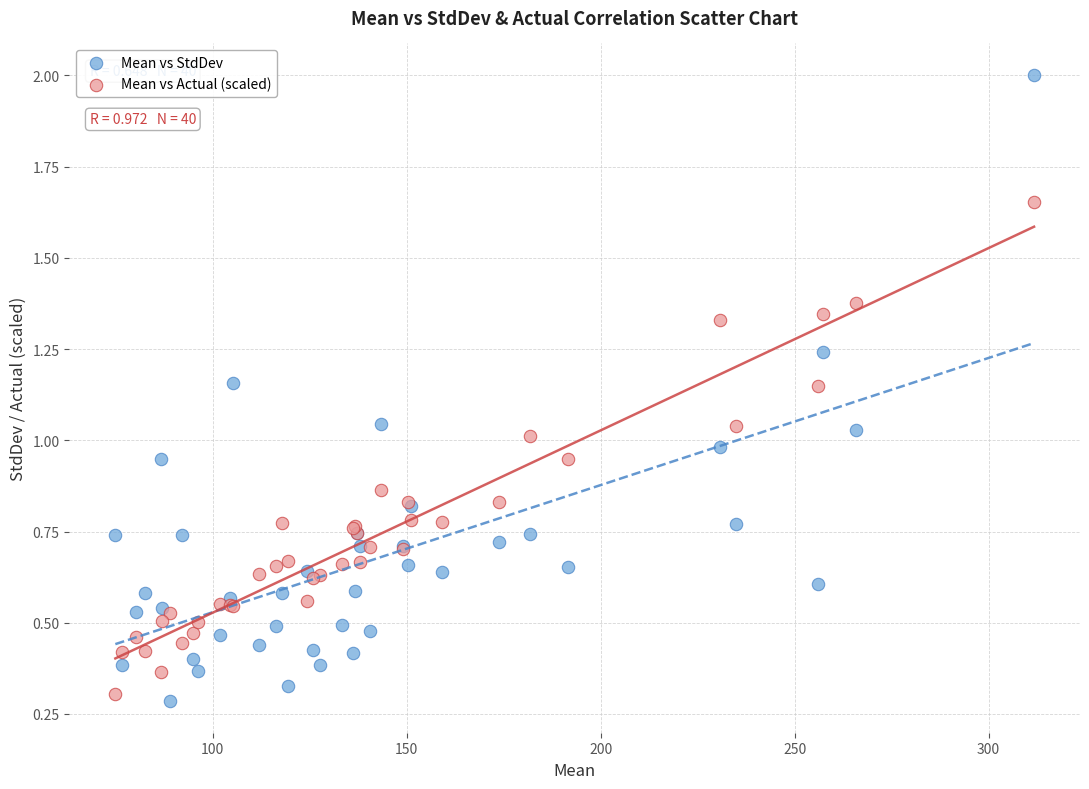

Which series reaches the minimum Y coordinate?

Mean vs StdDev